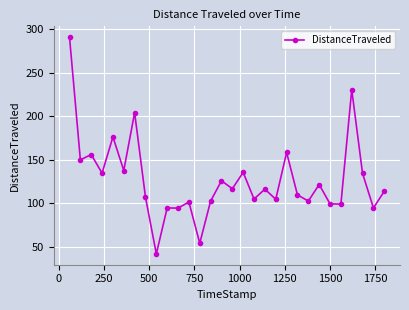

What is the value of the 8th point from the left?

107.0